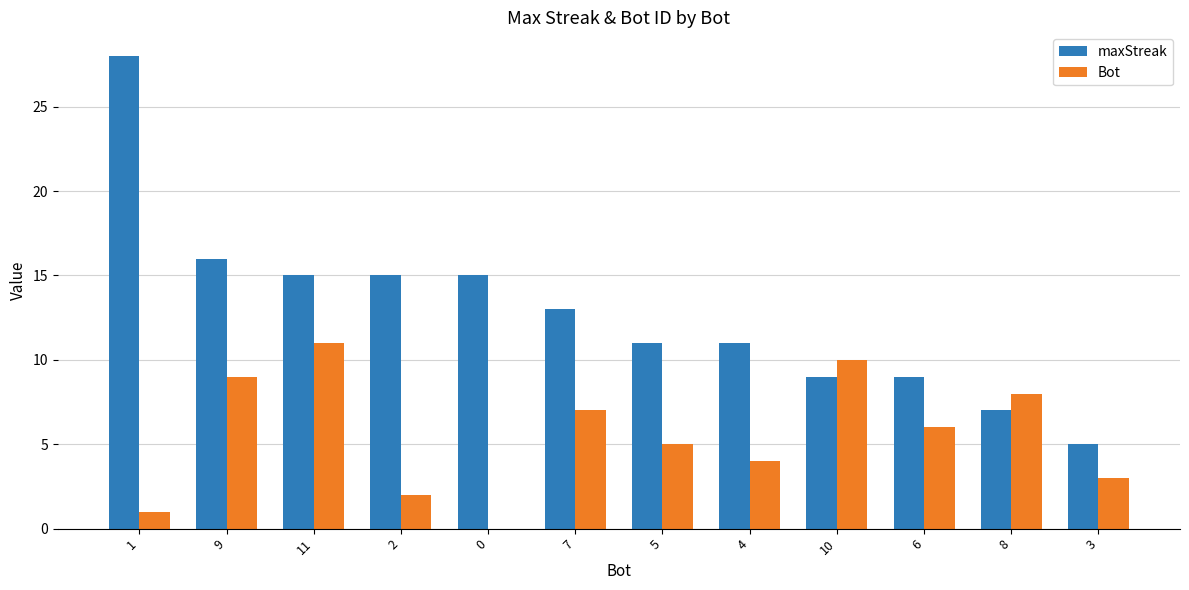

Which series changed the most between 9 and 6?

maxStreak